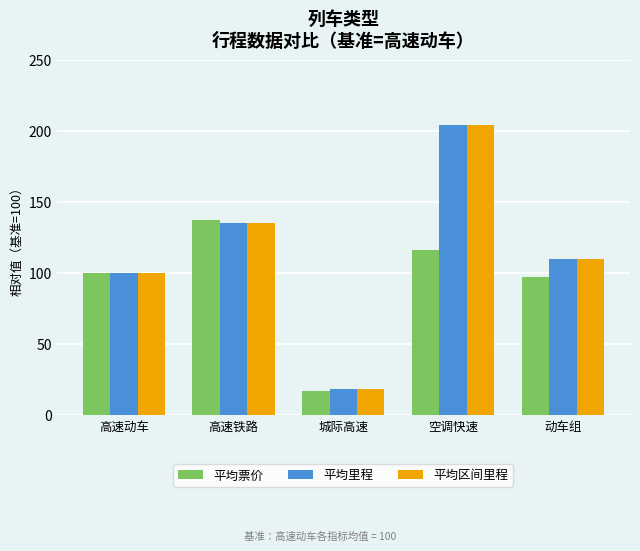

List the labels in order of 平均区间里程 value, largest first.

空调快速, 高速铁路, 动车组, 高速动车, 城际高速